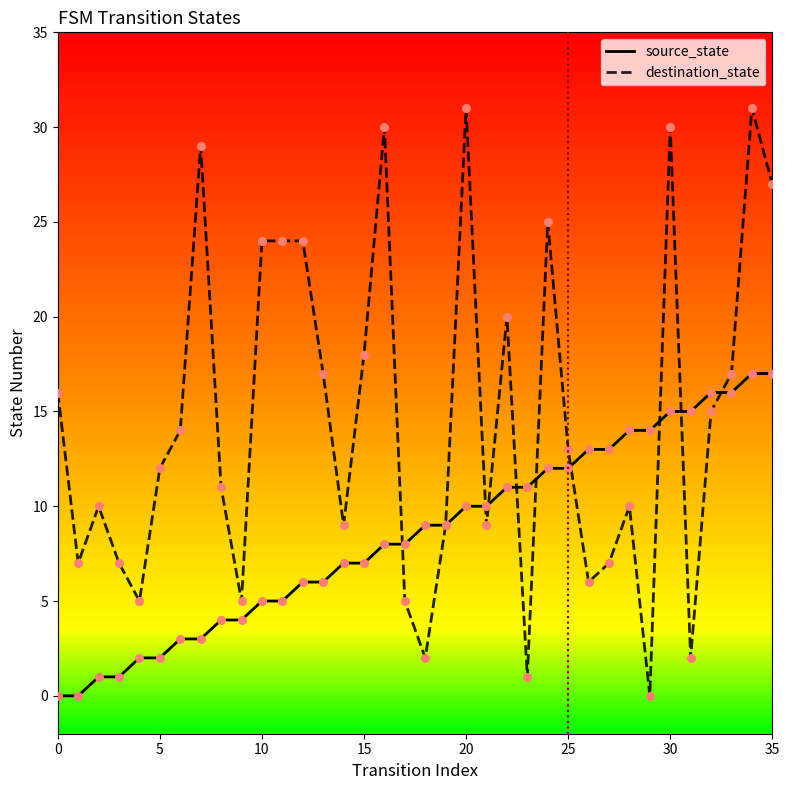

Which series has the widest spread of values?

destination_state